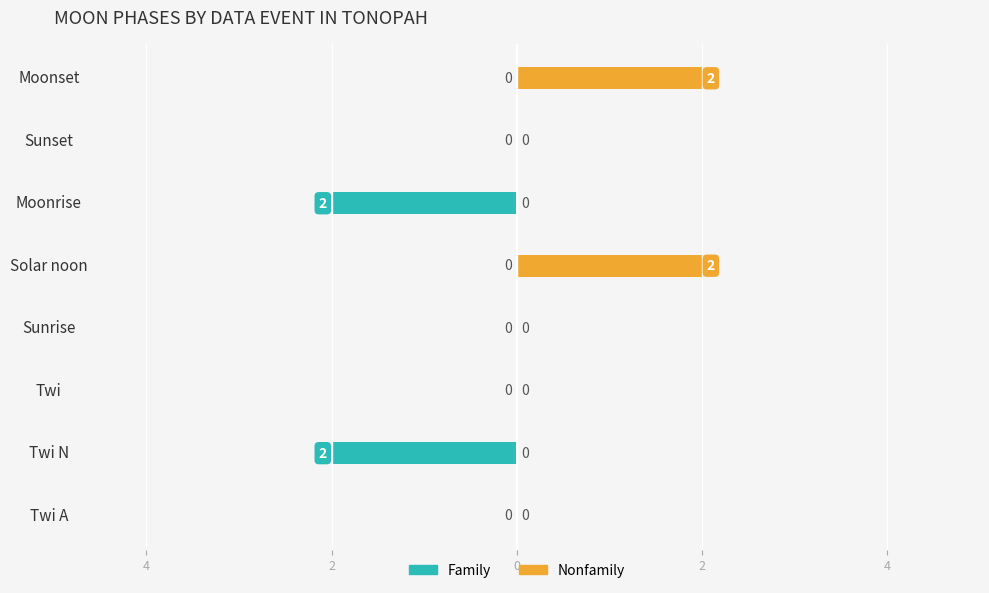

Which series has the widest spread of values?

Family